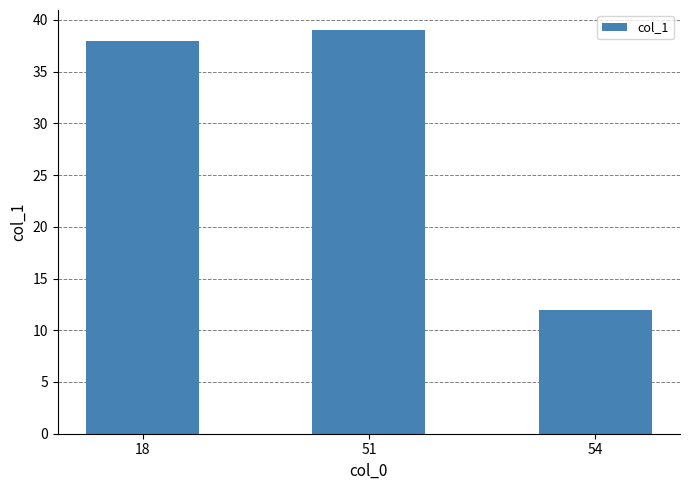

Is it true that the value at 51 is 39?

True